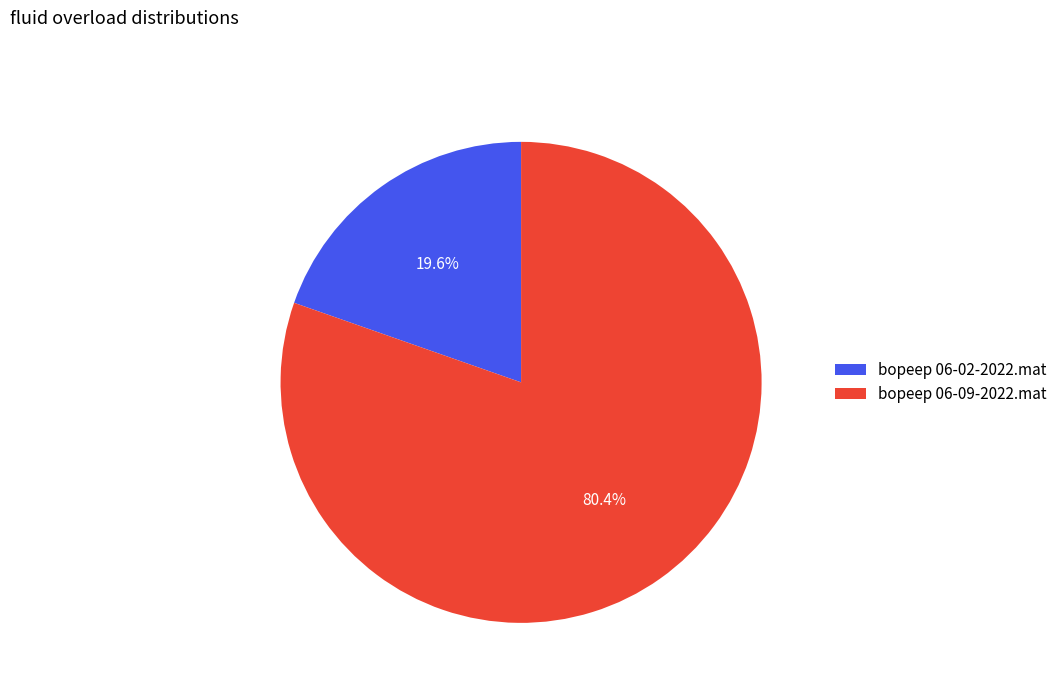

Is there any slice that represents more than half of the pie?

Yes